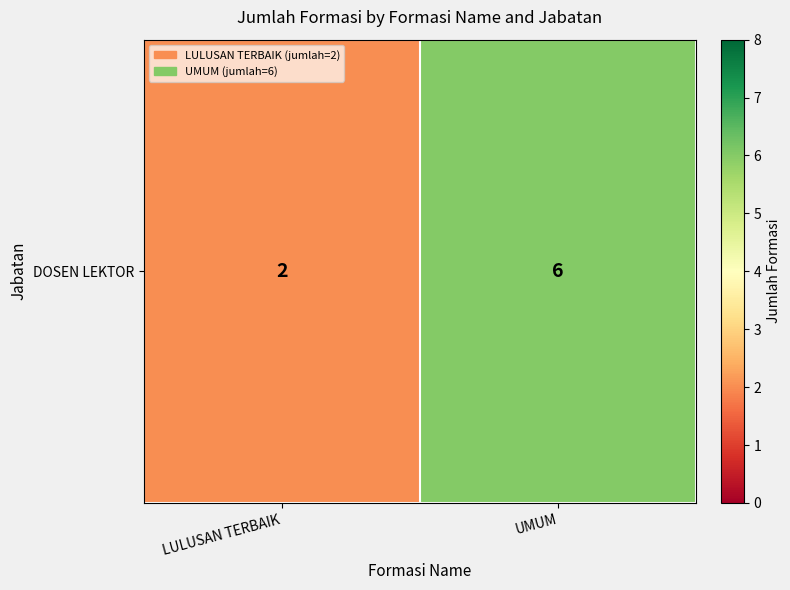

List the labels in order of value, largest first.

UMUM, LULUSAN TERBAIK